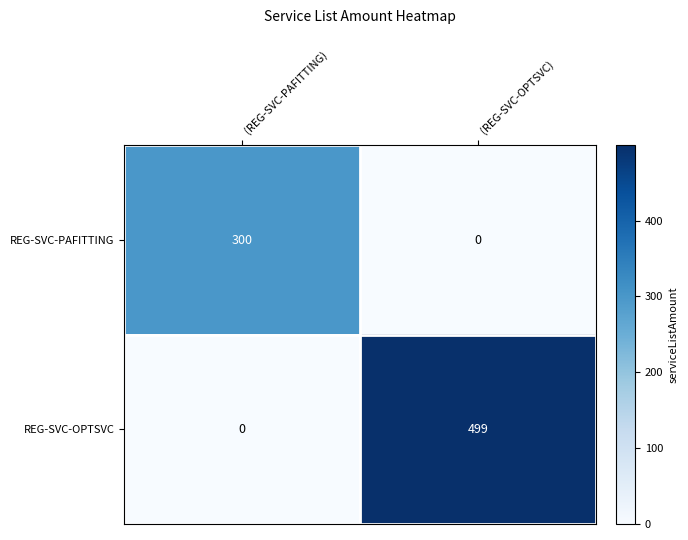

Rank the series by their average value, from lowest to highest.

REG-SVC-PAFITTING, REG-SVC-OPTSVC